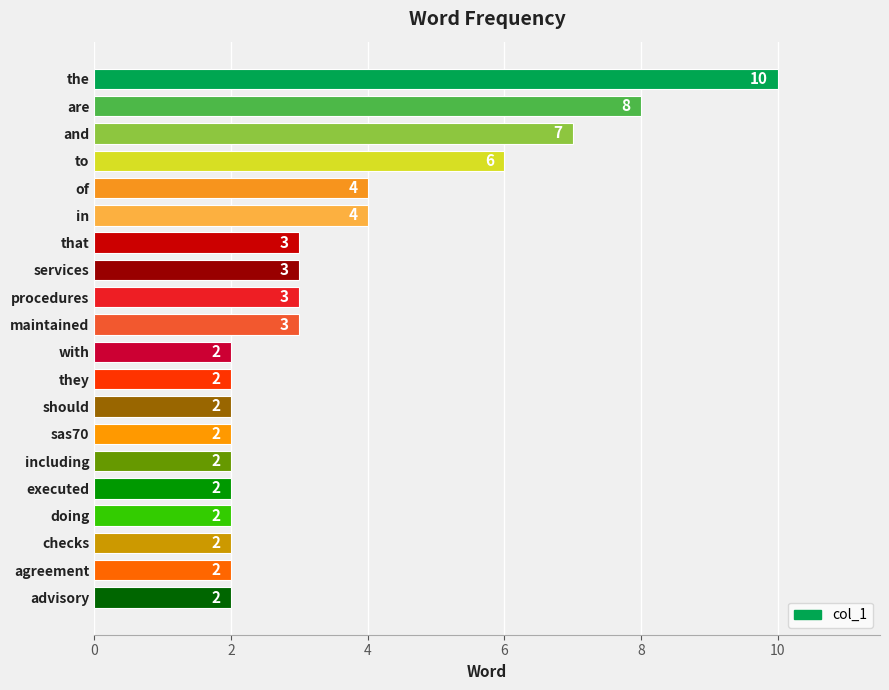

Count the number of categories in the chart.

20